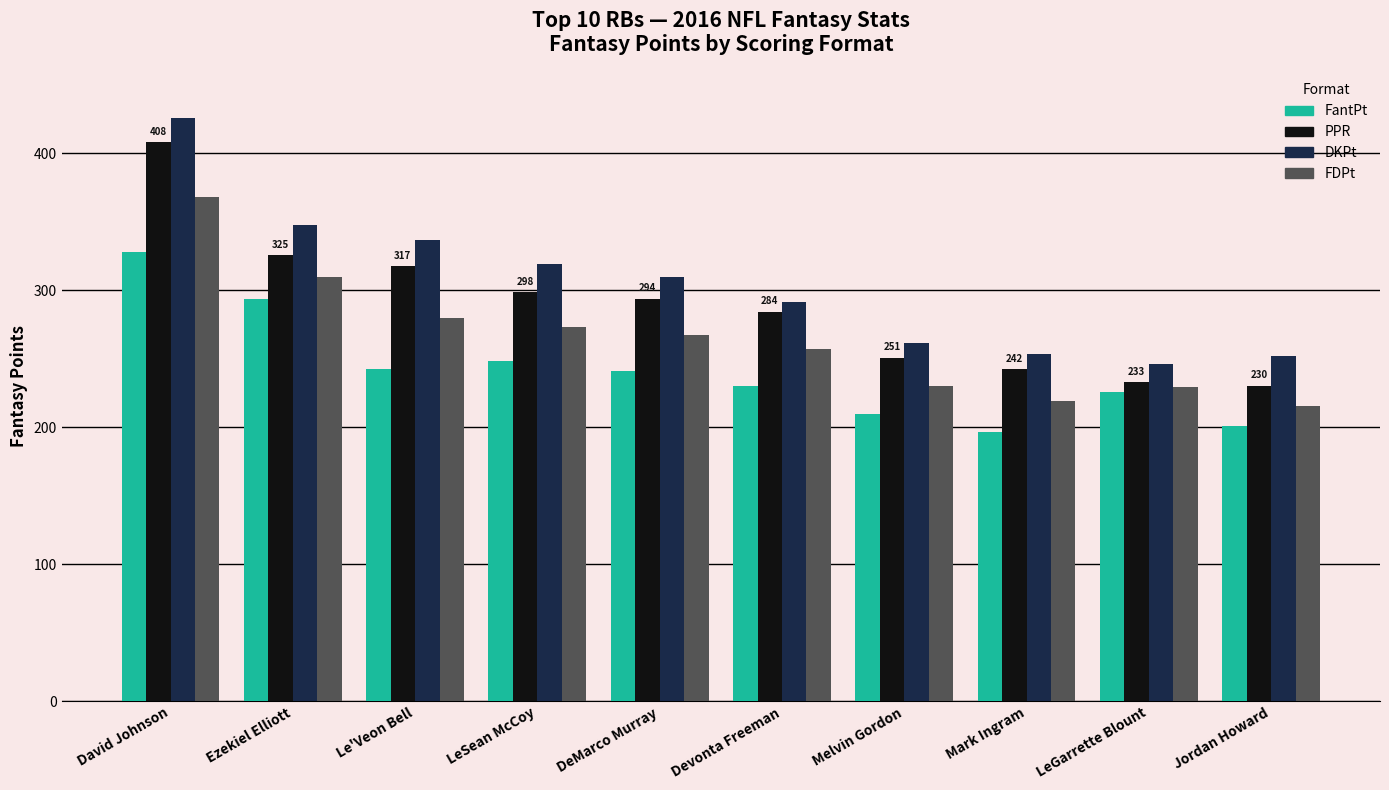

The value of FantPt at LeSean McCoy is 168.5. True or false?

False